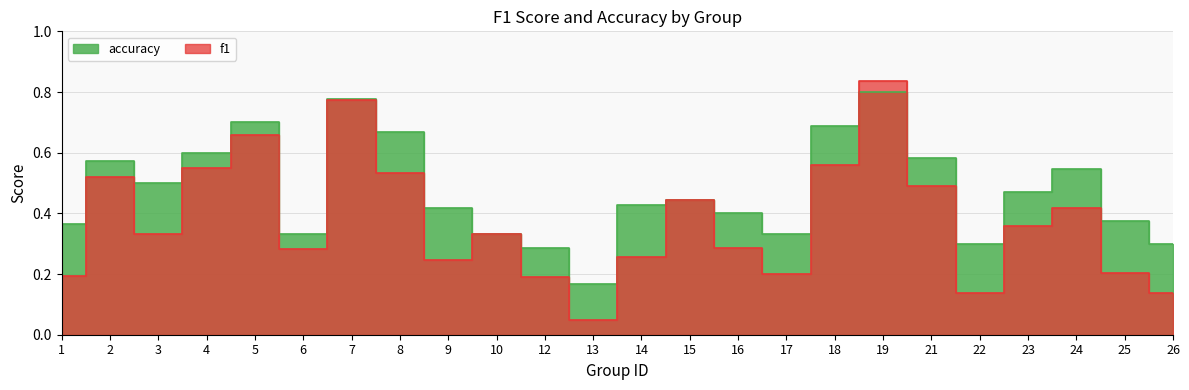

The accuracy series shows 0.6 at 4. True or false?

True